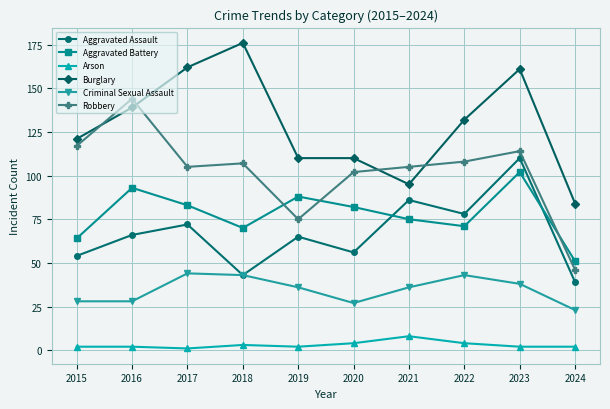

True or false: Robbery has more than 0 interior local peaks.

True